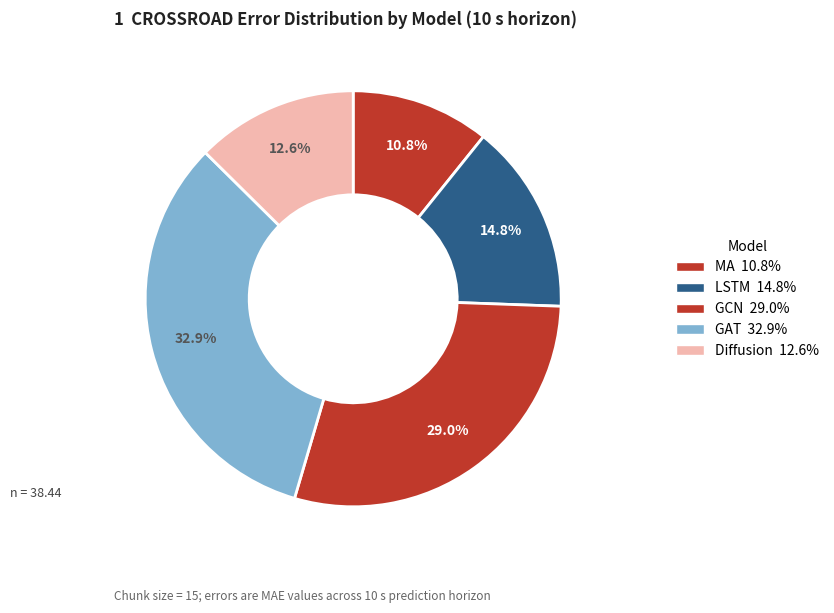

To the nearest percent, what is the combined percentage of GAT and GCN?

62%